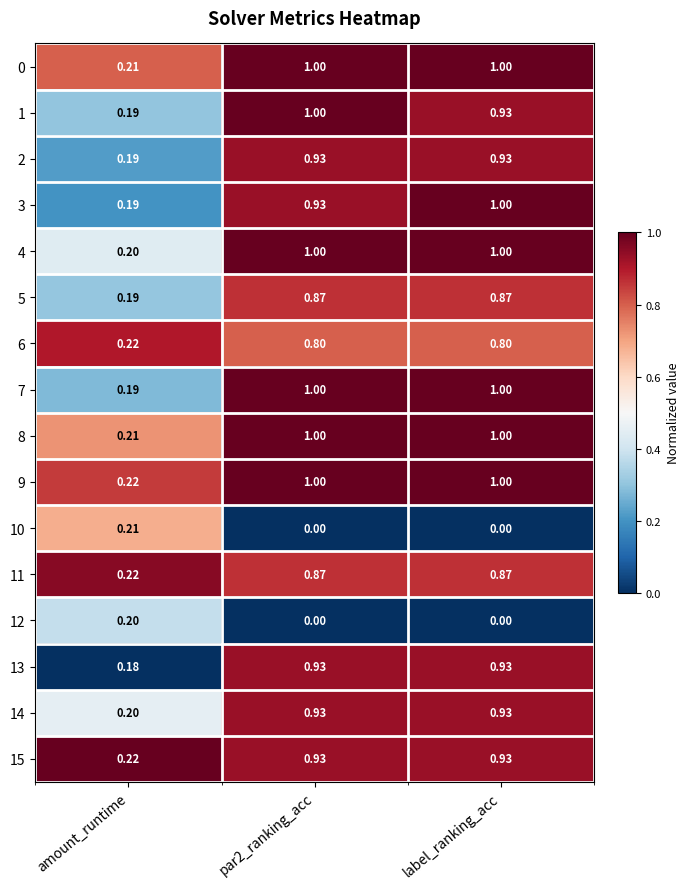

Is the value of 0 at amount_runtime greater than the value of 1 at label_ranking_acc?

No